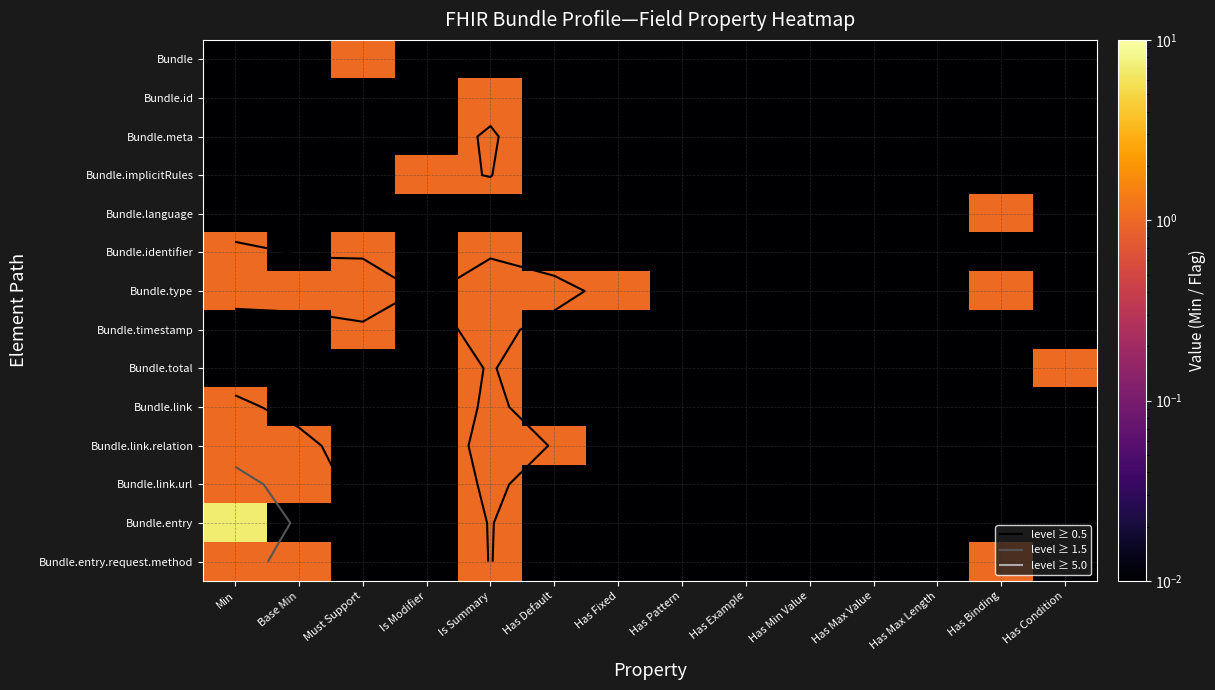

Which label corresponds to the largest value in the chart?

Min